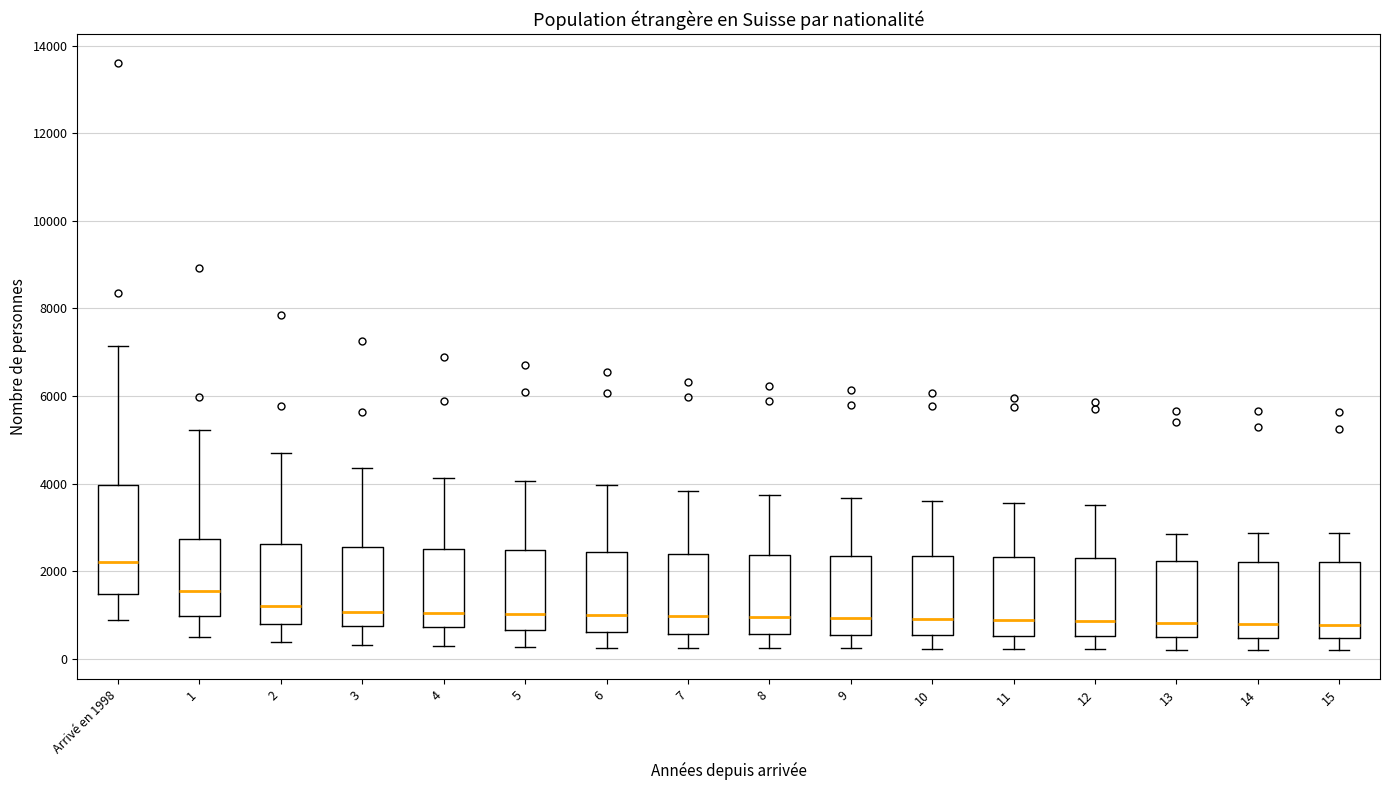

Reading left to right, transcribe this box plot: for each box, give where its median line is, the range the box spans, and where its two whiskers end, as read against the y-axis. The values are not printed on the chart, so give them approximately, as read against the axis.

Arrivé en 1998: median 2200, box 1400 to 4000, whiskers 800 to 7200
1: median 1600, box 1000 to 2800, whiskers 600 to 5200
2: median 1200, box 800 to 2600, whiskers 400 to 4600
3: median 1000, box 800 to 2600, whiskers 400 to 4400
4: median 1000, box 800 to 2600, whiskers 200 to 4200
5: median 1000, box 600 to 2400, whiskers 200 to 4000
6: median 1000, box 600 to 2400, whiskers 200 to 4000
7: median 1000, box 600 to 2400, whiskers 200 to 3800
8: median 1000, box 600 to 2400, whiskers 200 to 3800
9: median 1000, box 600 to 2400, whiskers 200 to 3600
10: median 1000, box 600 to 2400, whiskers 200 to 3600
11: median 800, box 600 to 2400, whiskers 200 to 3600
12: median 800, box 600 to 2400, whiskers 200 to 3600
13: median 800, box 400 to 2200, whiskers 200 to 2800
14: median 800, box 400 to 2200, whiskers 200 to 2800
15: median 800, box 400 to 2200, whiskers 200 to 2800